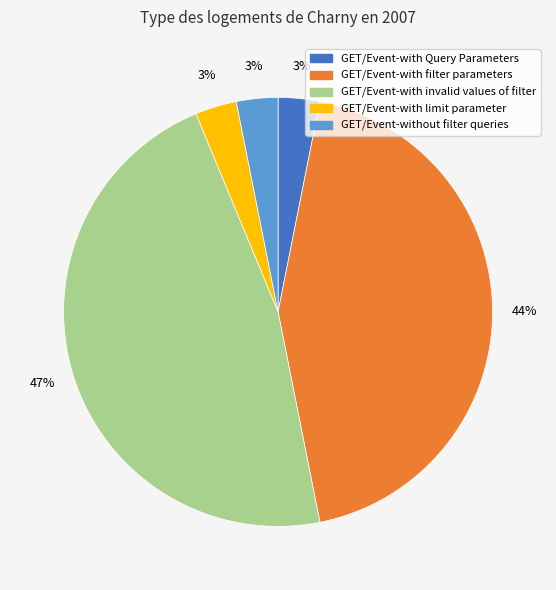

Is there any slice that represents more than half of the pie?

No